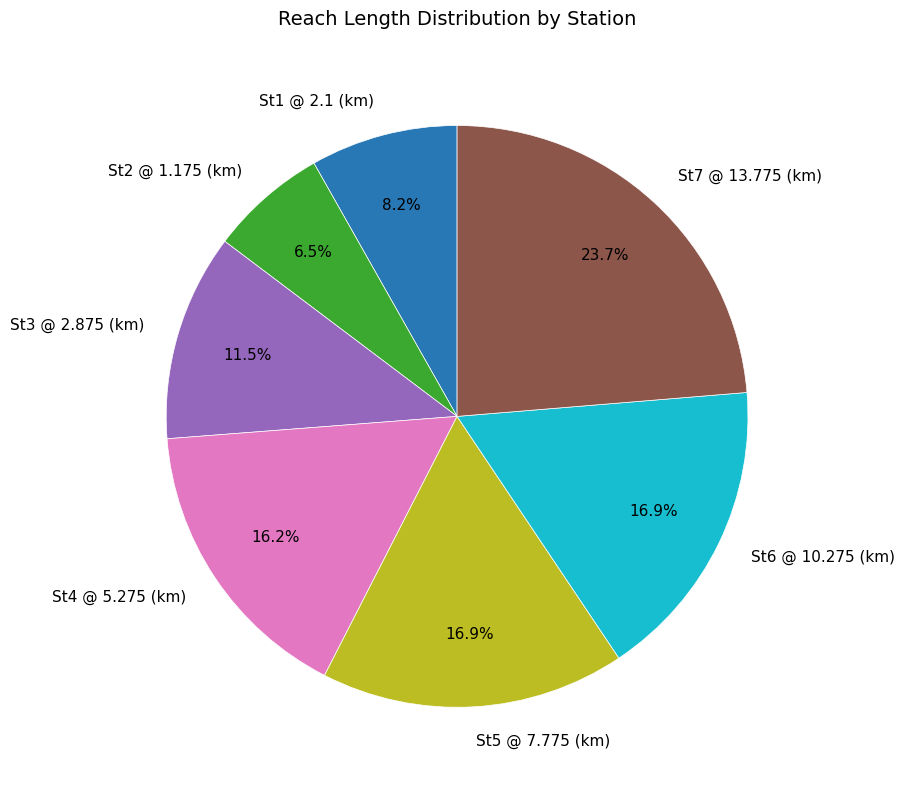

Is there a majority slice in this chart?

No